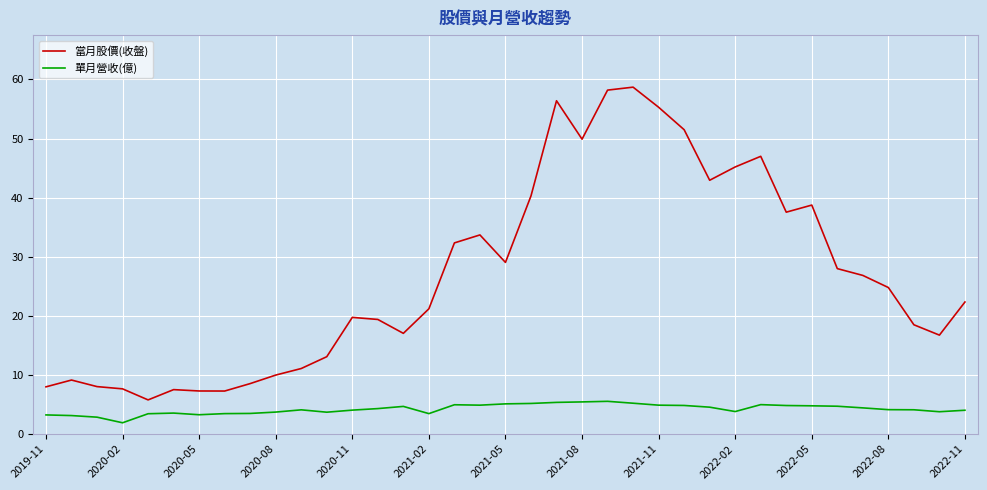

What is the difference between the maximum and minimum values in the 單月營收(億) series?

3.6